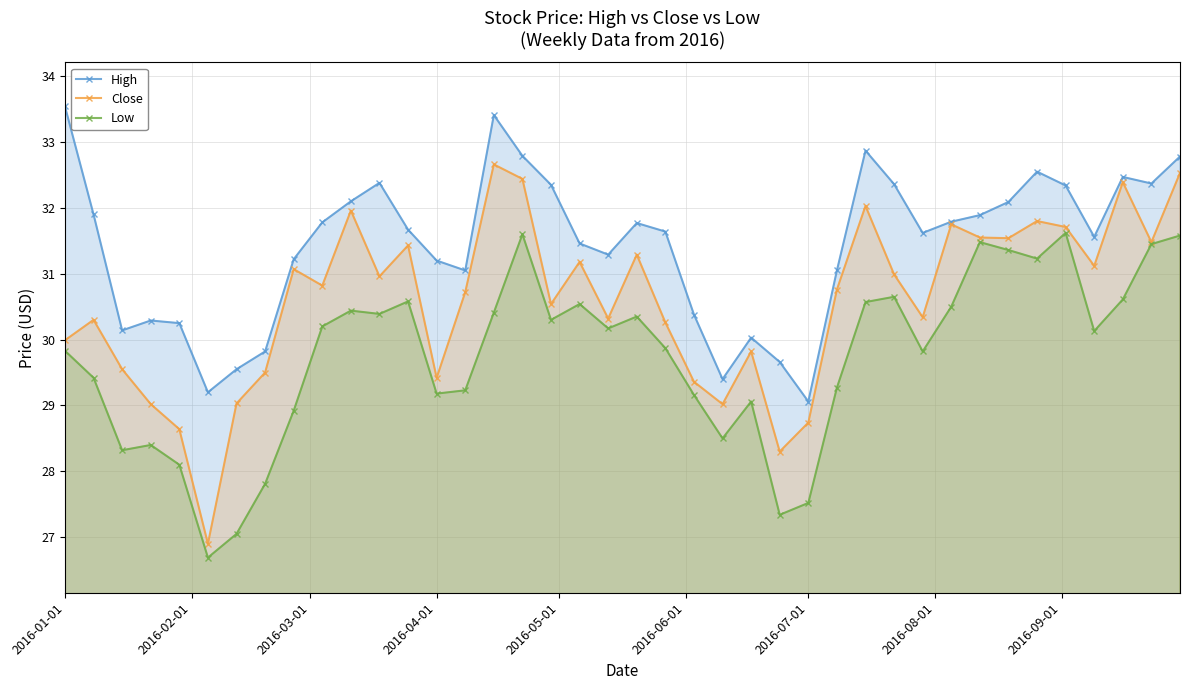

What is the minimum value for Close?

26.9